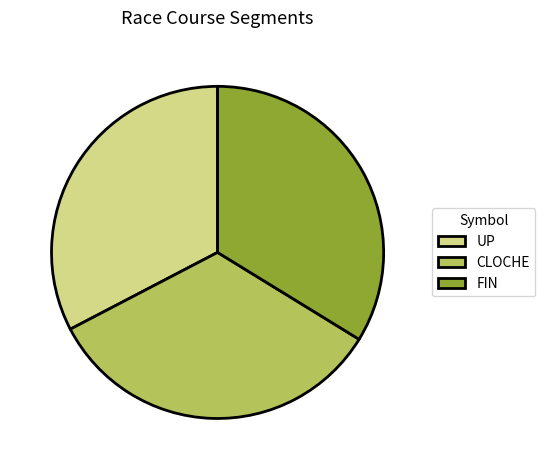

Is the sum of UP and CLOCHE greater than half?

Yes